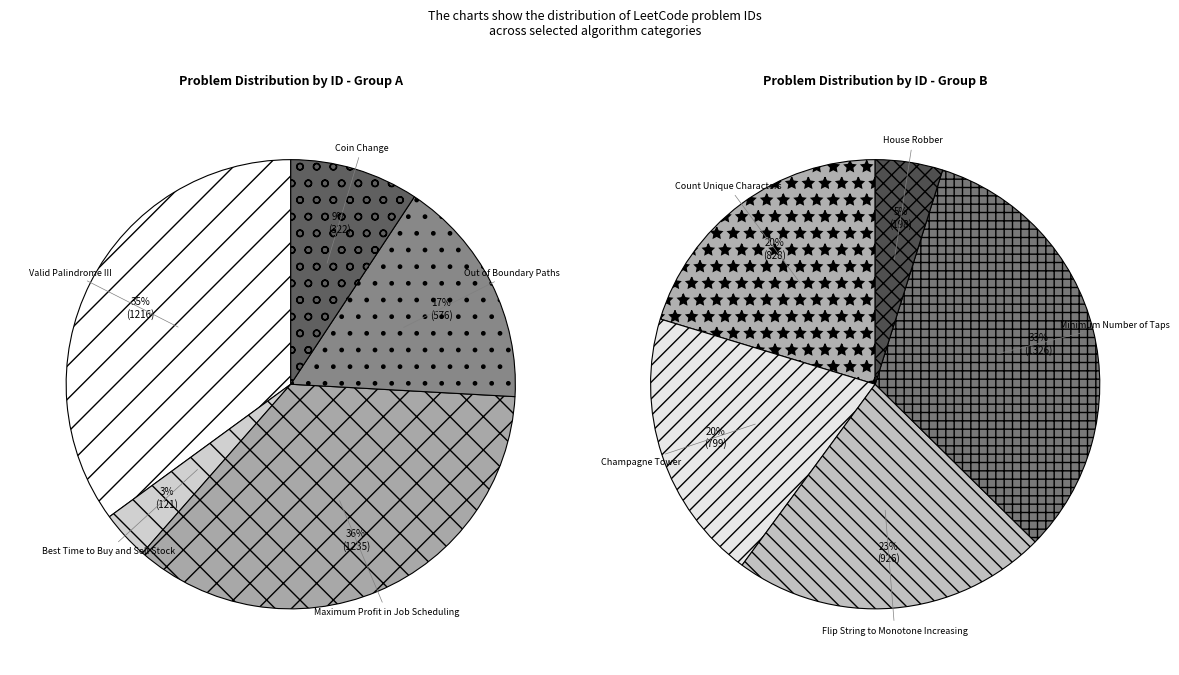

Rank the categories by value from lowest to highest.

Best Time to Buy and Sell Stock, House Robber, Coin Change, Out of Boundary Paths, Champagne Tower, Count Unique Characters, Flip String to Monotone Increasing, Valid Palindrome III, Maximum Profit in Job Scheduling, Minimum Number of Taps